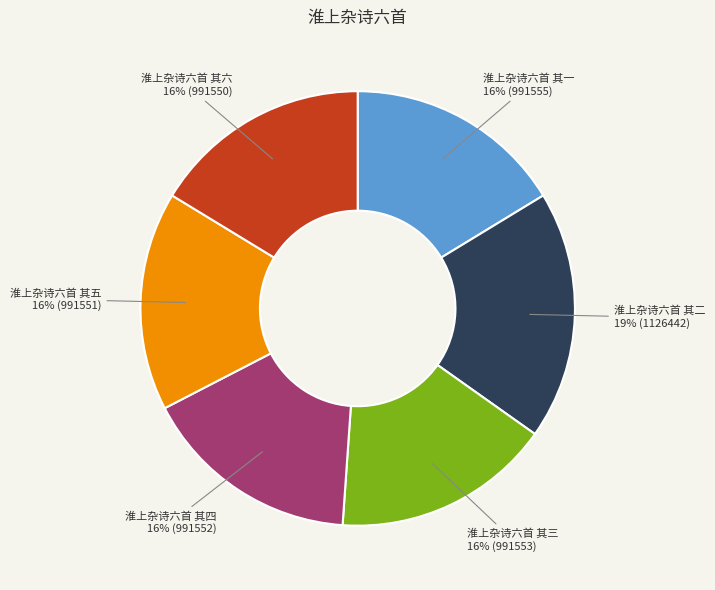

To the nearest percent, what percentage of the pie is 淮上杂诗六首 其六?

16%